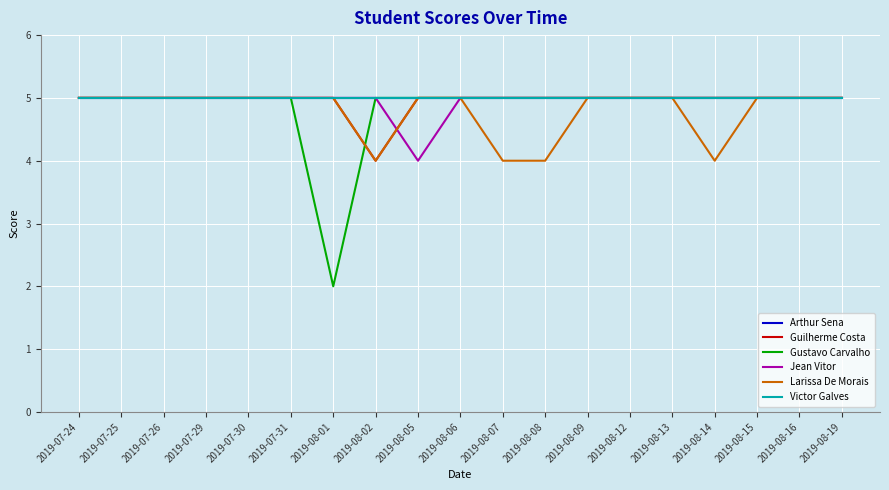

True or false: Arthur Sena has a value of 5 at 2019-08-14.

True